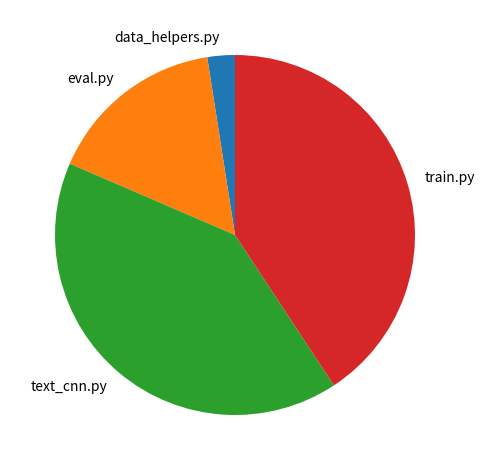

Is train.py the majority of the pie?

No